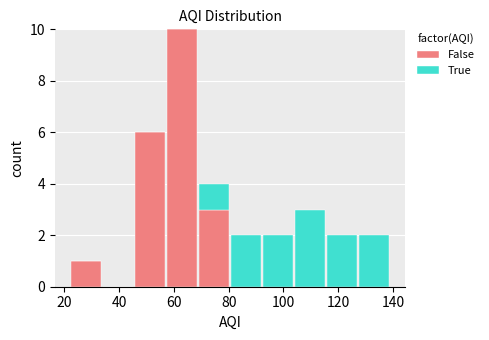

Which range on the x-axis has the tallest stacked bar (by total height)?

58 to 68